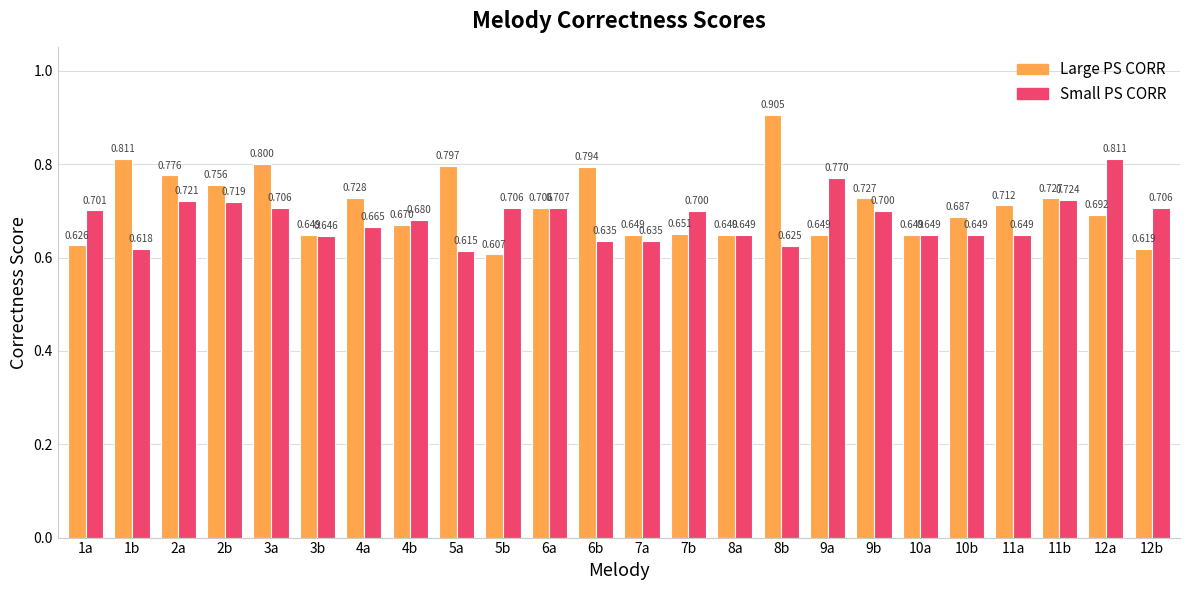

Which series changed the most between 6a and 9a?

Small PS CORR